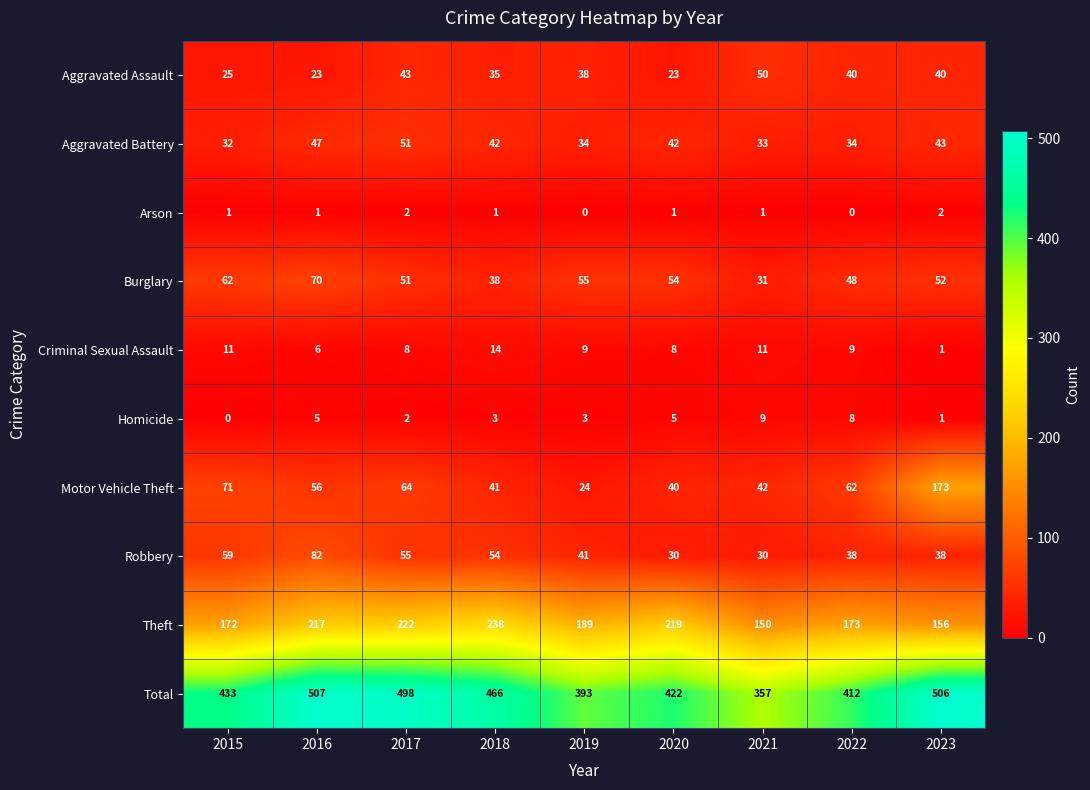

How many distinct data groups are displayed?

10